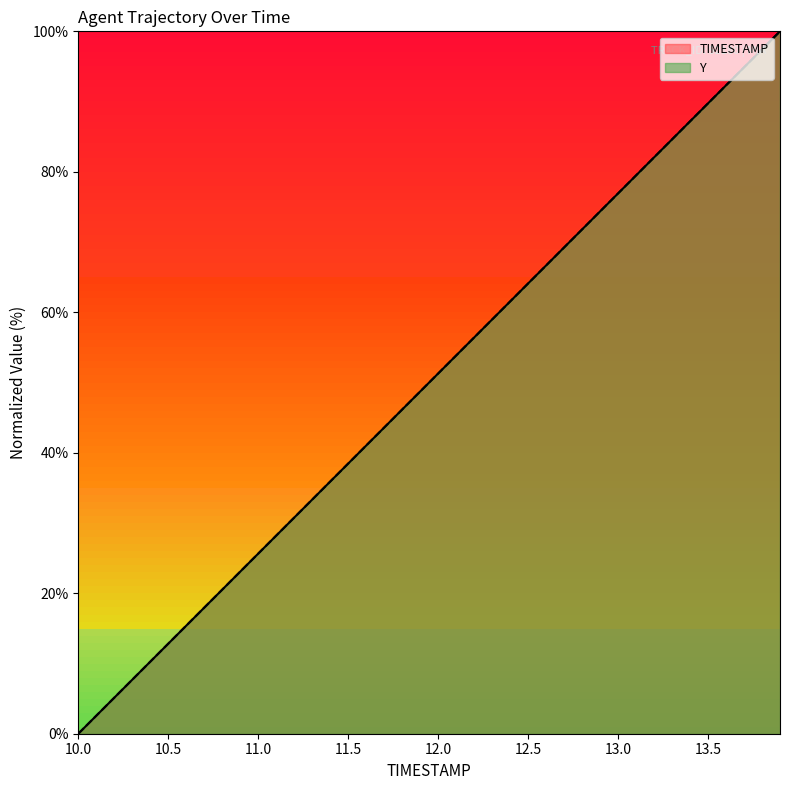

True or false: Y has a value of 10.3 at 12.0.

True